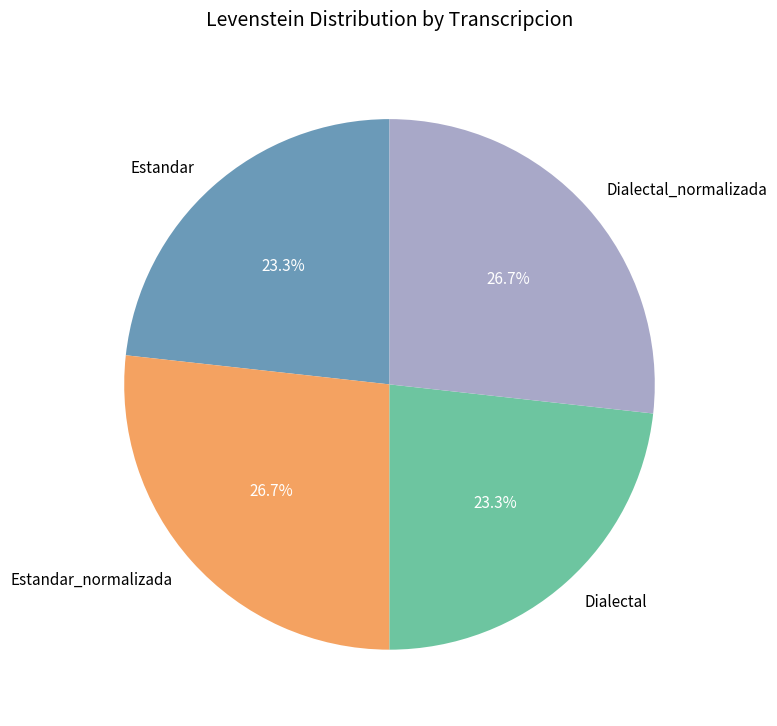

Is the sum of Dialectal and Estandar greater than half?

No